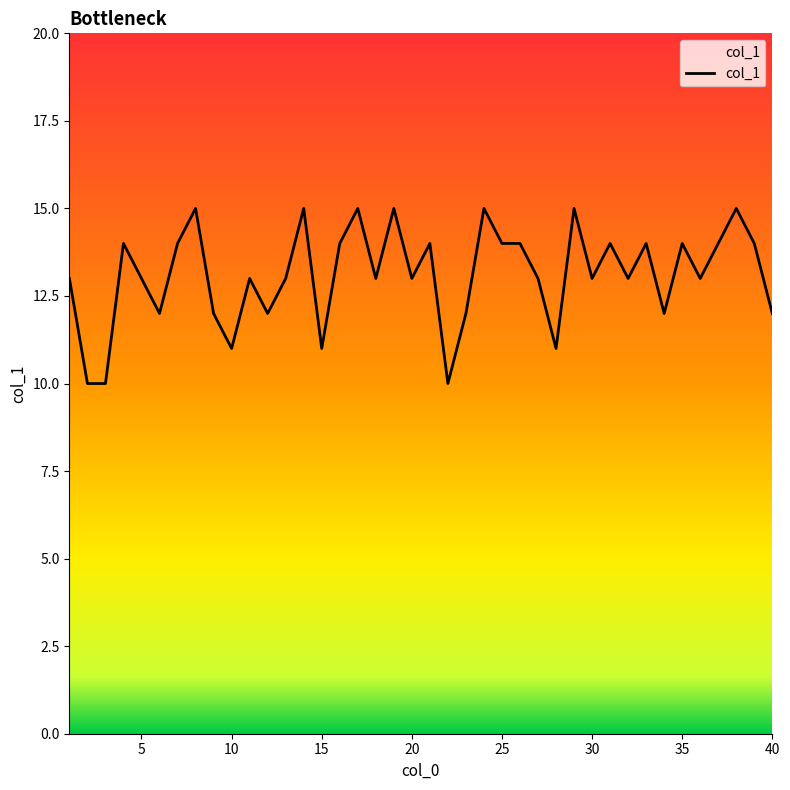

What is the maximum value shown in the chart?

15